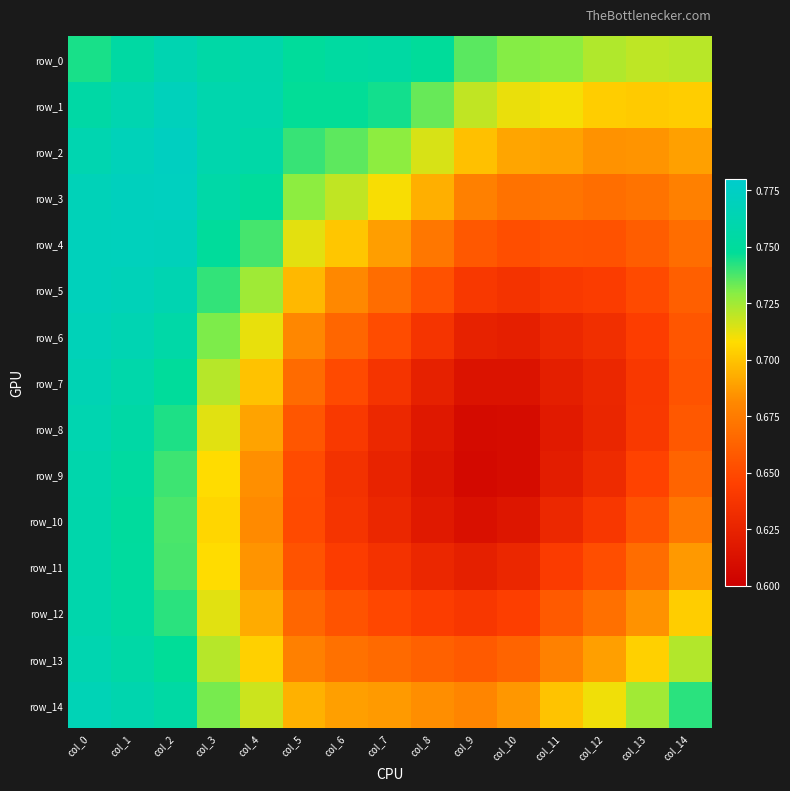

Is it true that row_10 equals 1.3 at col_2?

False